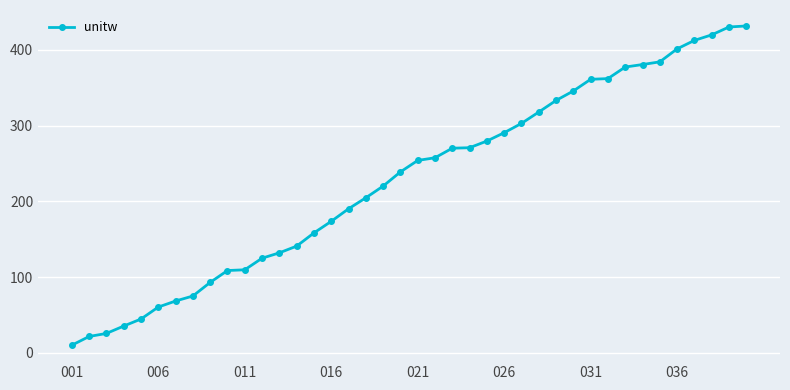

What is the value of the 33rd point from the left?

377.1